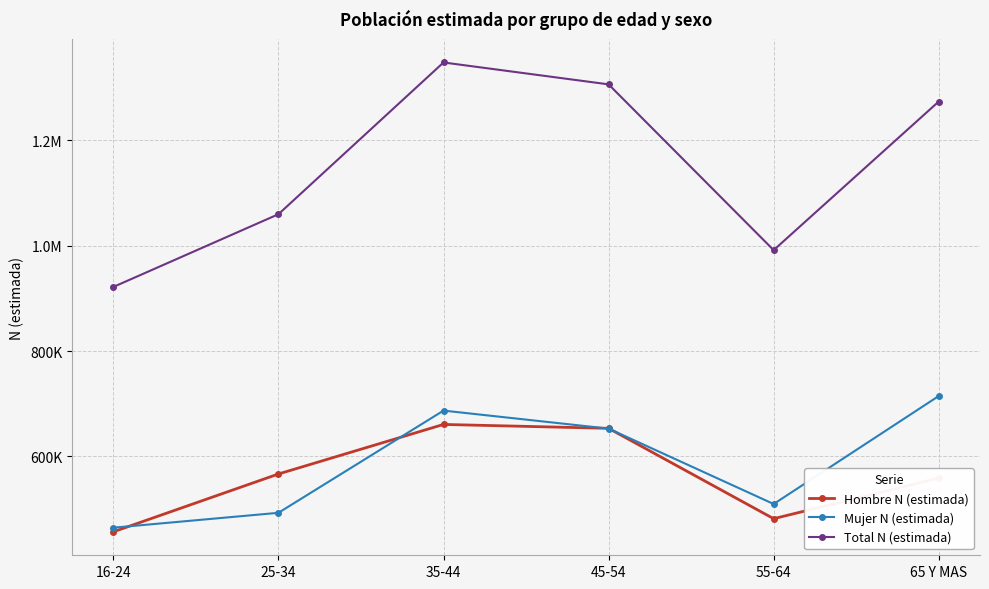

What is the difference between the highest and lowest values at 25-34?

566729